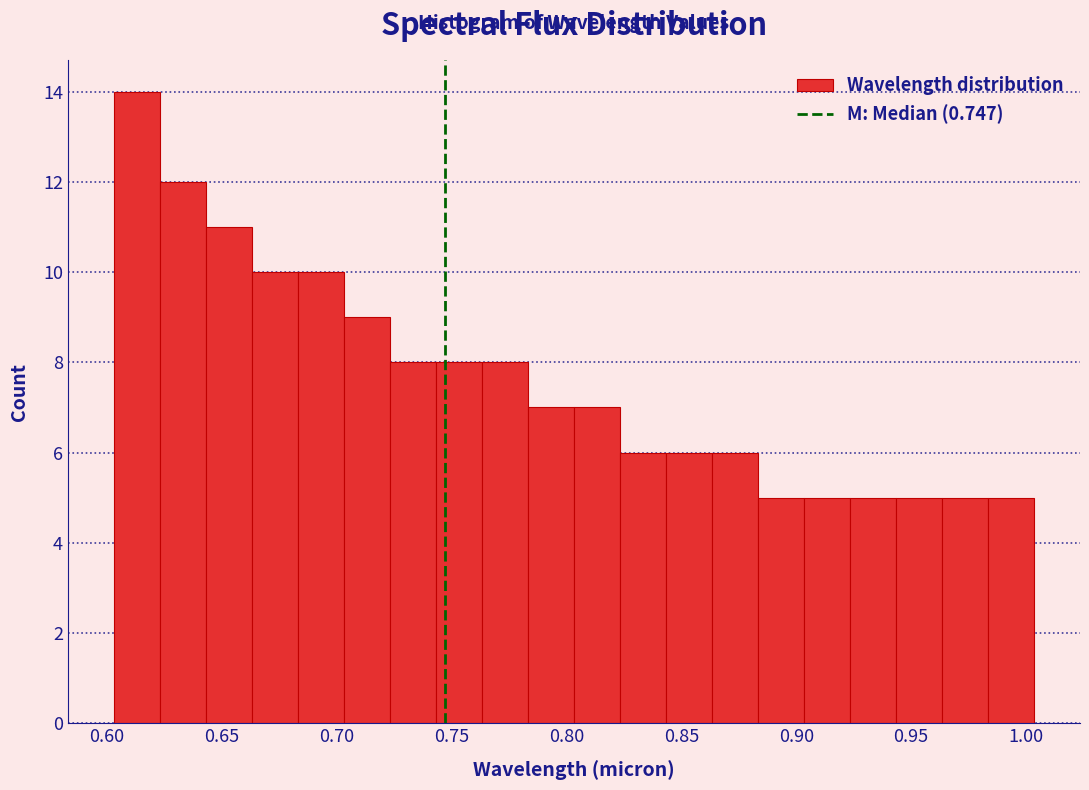

Reading left to right, transcribe this chart: for each bar, give the range it covers on the x-axis and its height. Neither the bar edges nor the heights are printed on the chart, so give them approximately, as read against the axes.

0.605 to 0.625: 14
0.625 to 0.645: 12
0.645 to 0.665: 11
0.665 to 0.685: 10
0.685 to 0.705: 10
0.705 to 0.725: 9
0.725 to 0.745: 8
0.745 to 0.765: 8
0.765 to 0.785: 8
0.785 to 0.805: 7
0.805 to 0.825: 7
0.825 to 0.845: 6
0.845 to 0.865: 6
0.865 to 0.885: 6
0.885 to 0.905: 5
0.905 to 0.925: 5
0.925 to 0.945: 5
0.945 to 0.965: 5
0.965 to 0.985: 5
0.985 to 1.005: 5